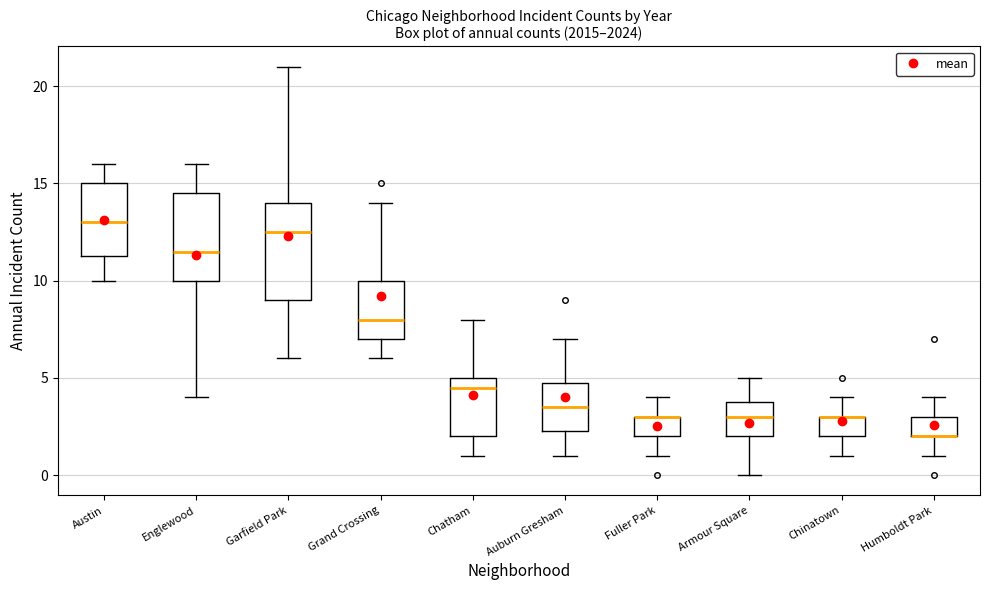

Where does the upper whisker of the box for Austin end on the y-axis? The values are not printed on the chart, so give them approximately, as read against the axis.

16.0